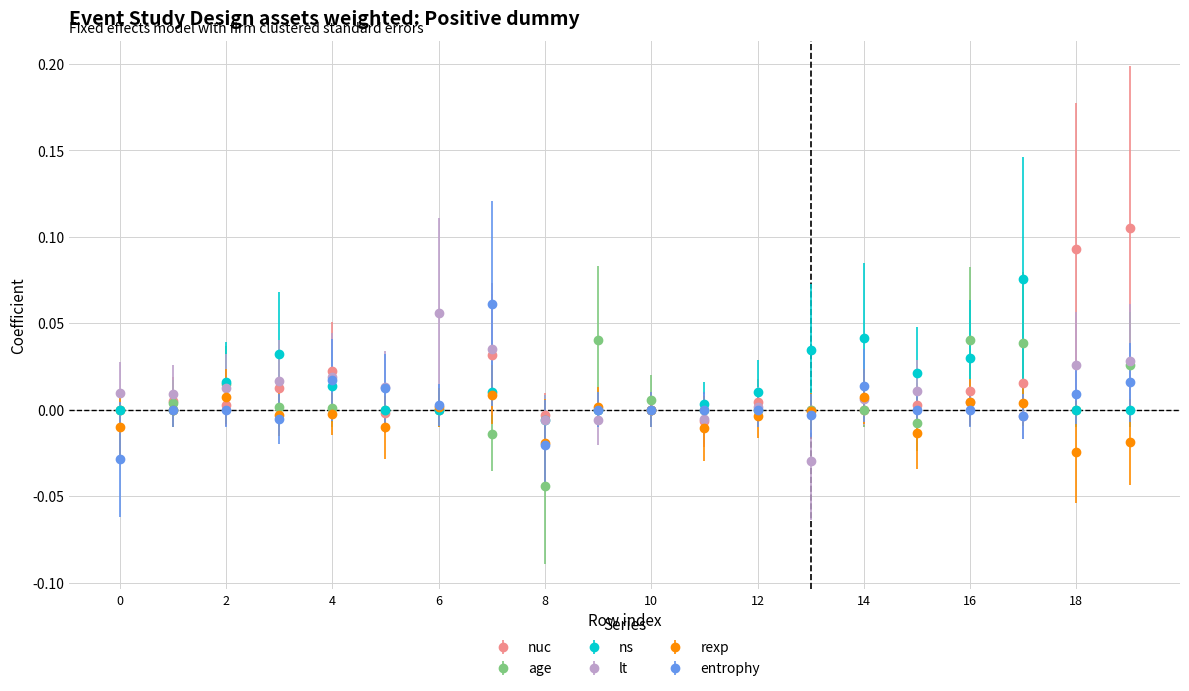

Does the chart display data point markers on the line(s)?

Yes